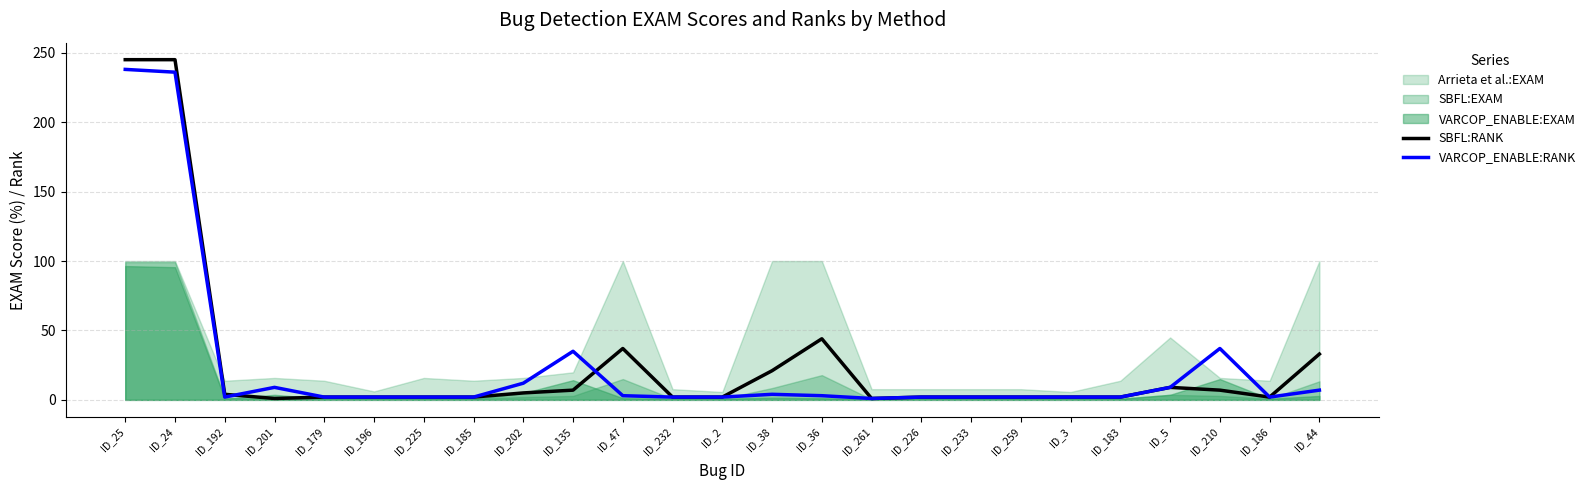

What is the highest value of the SBFL:RANK series?

245